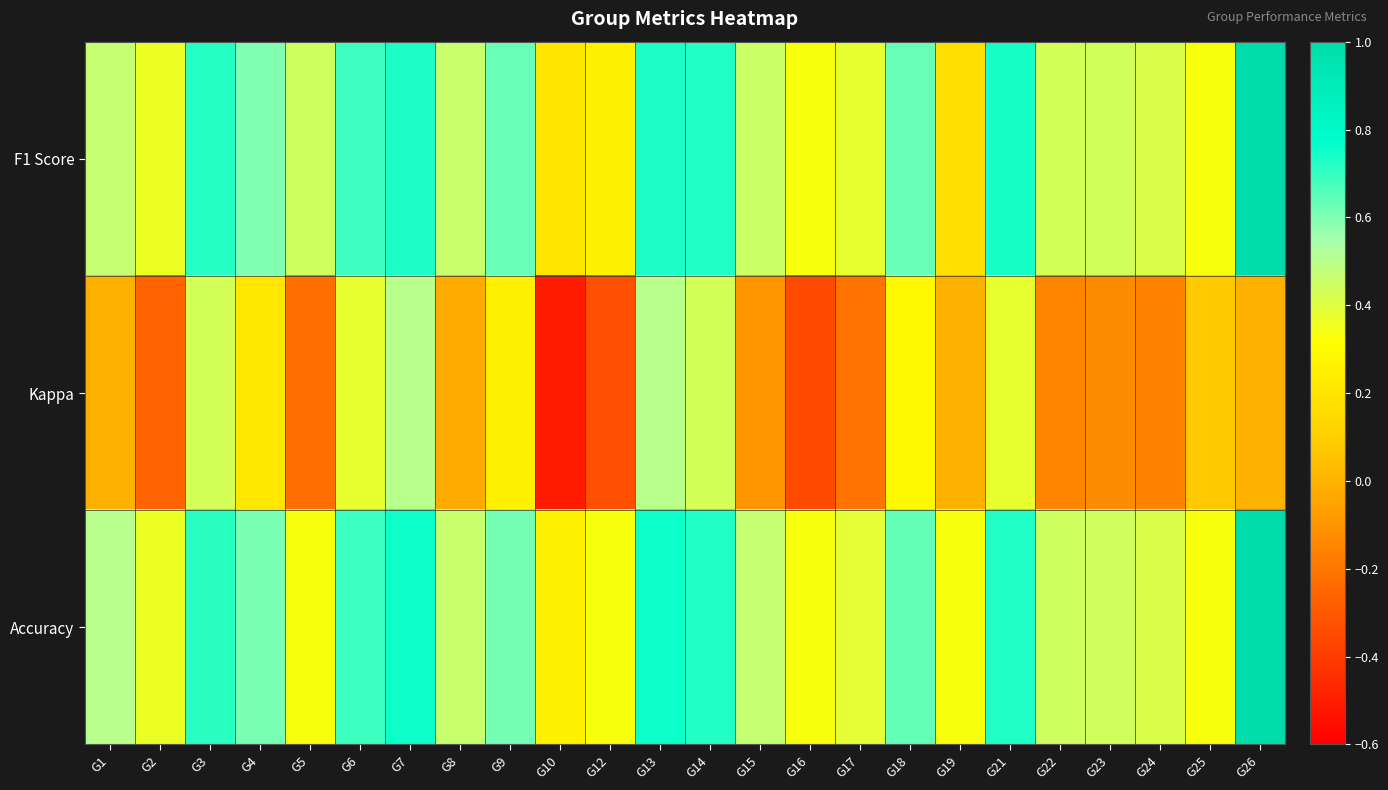

Reading left to right, what are all the values shown in this chart?

F1 Score: G1=0.5	G2=0.4	G3=0.7	G4=0.6	G5=0.4	G6=0.7	G7=0.7	G8=0.5	G9=0.6	G10=0.2	G12=0.2	G13=0.7	G14=0.7	G15=0.5	G16=0.3	G17=0.4	G18=0.6	G19=0.2	G21=0.7	G22=0.4	G23=0.4	G24=0.4	G25=0.3	G26=1.0
Kappa: G1=0.0	G2=-0.3	G3=0.4	G4=0.2	G5=-0.2	G6=0.4	G7=0.5	G8=-0.0	G9=0.3	G10=-0.5	G12=-0.3	G13=0.5	G14=0.4	G15=-0.1	G16=-0.3	G17=-0.2	G18=0.3	G19=0.0	G21=0.4	G22=-0.2	G23=-0.1	G24=-0.2	G25=0.1	G26=0.0
Accuracy: G1=0.5	G2=0.4	G3=0.7	G4=0.6	G5=0.3	G6=0.7	G7=0.8	G8=0.5	G9=0.6	G10=0.2	G12=0.3	G13=0.8	G14=0.7	G15=0.5	G16=0.3	G17=0.4	G18=0.6	G19=0.3	G21=0.7	G22=0.4	G23=0.4	G24=0.4	G25=0.3	G26=1.0